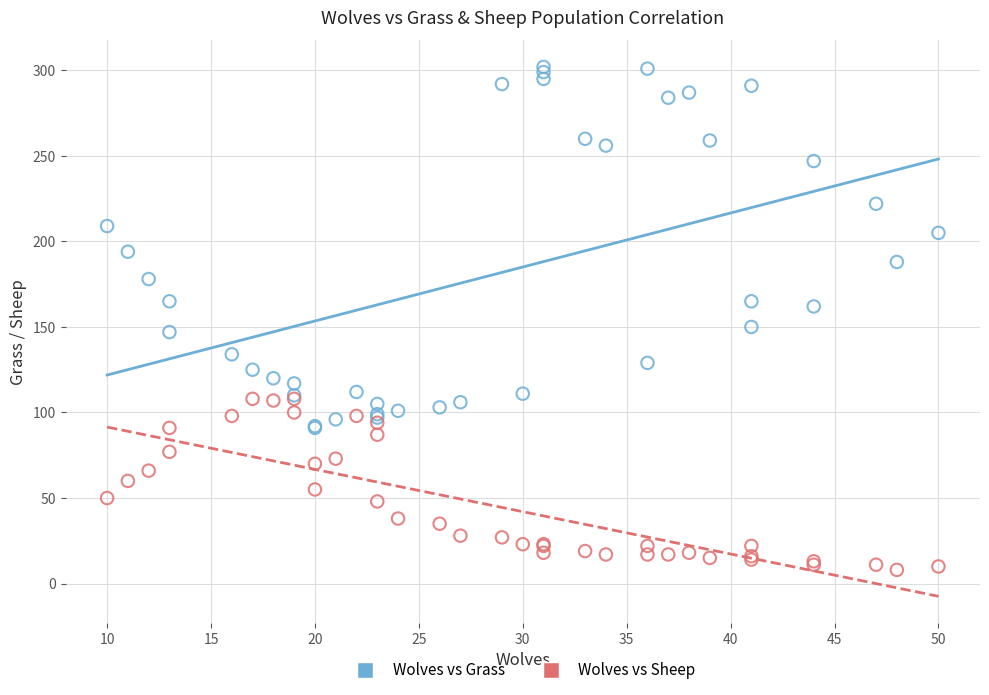

Which series has the largest Y range (max minus min)?

Wolves vs Grass